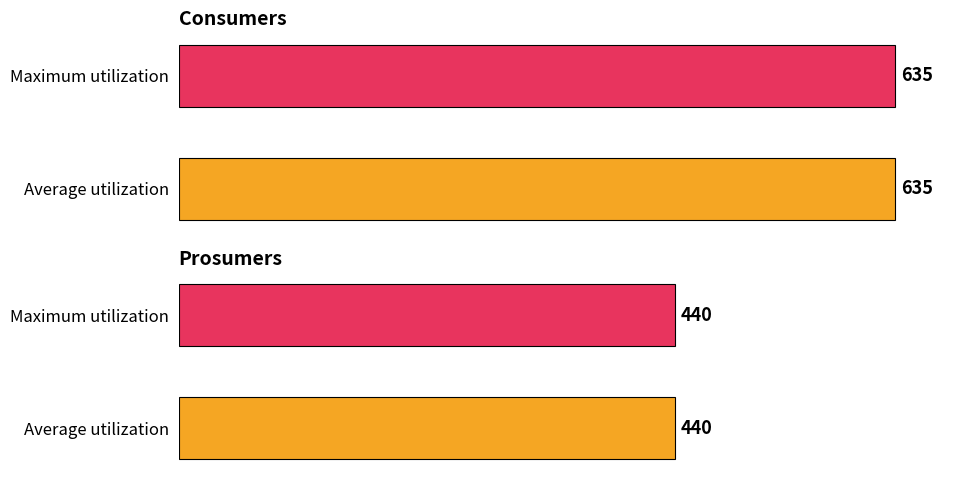

Count the number of data series in this chart.

2